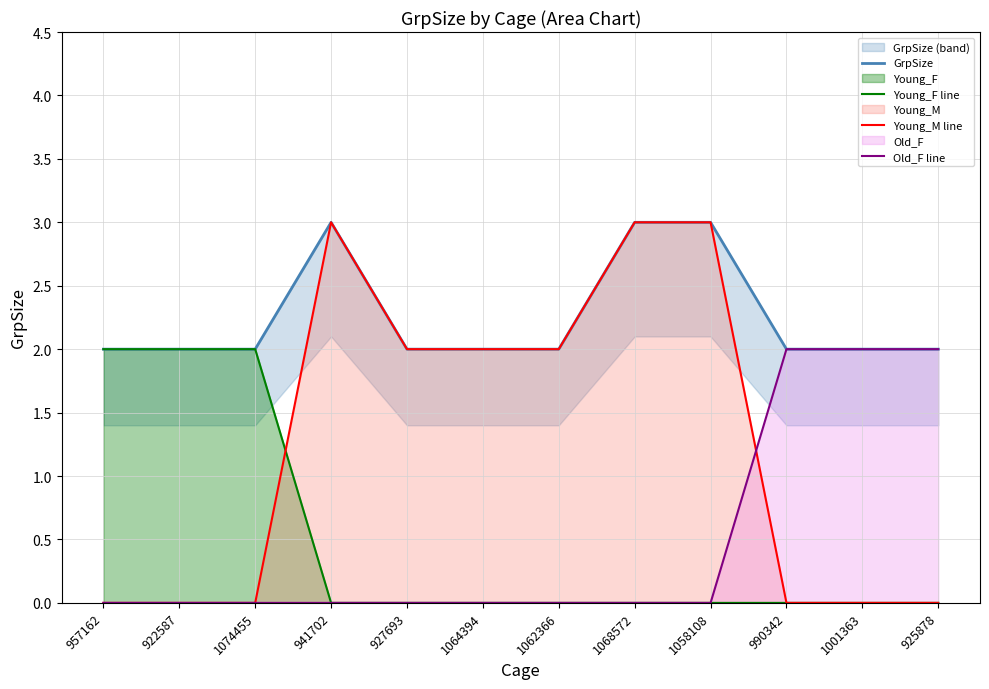

Which series changed the most between 1074455 and 990342?

Young_F line